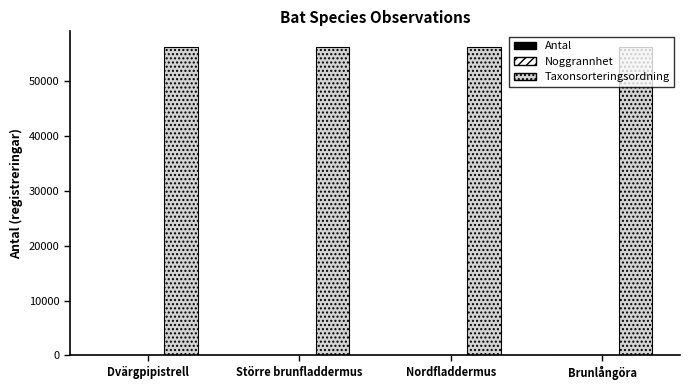

Which series has the largest total across all categories?

Taxonsorteringsordning